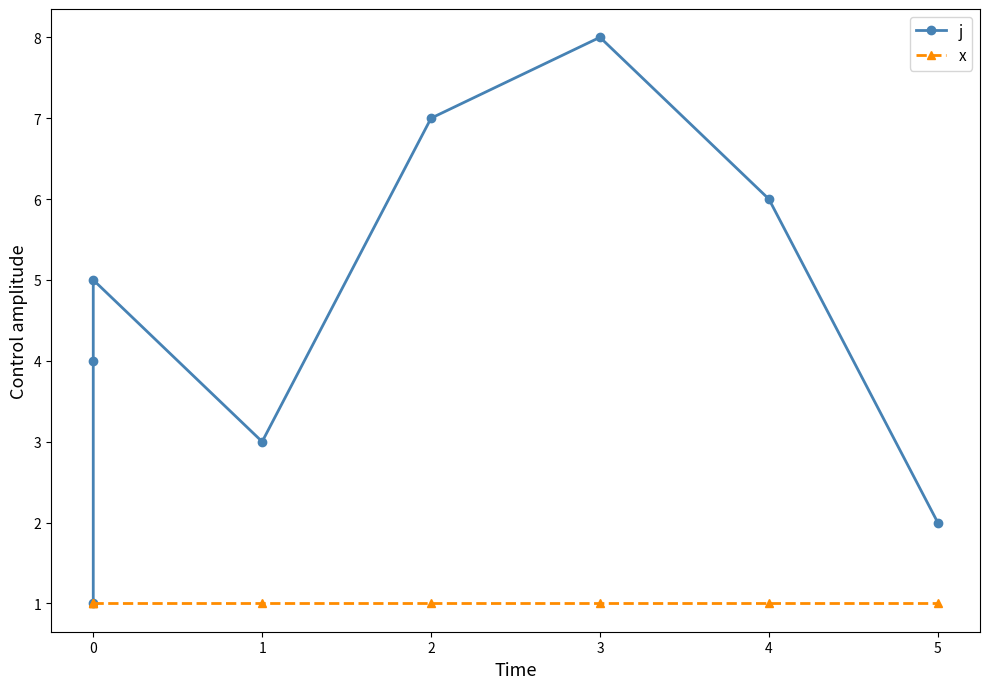

How many distinct data groups are displayed?

2